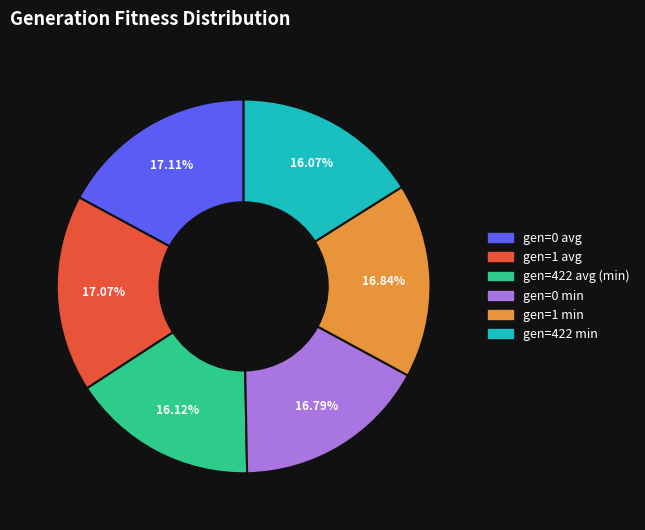

How many slices are in this pie chart?

6